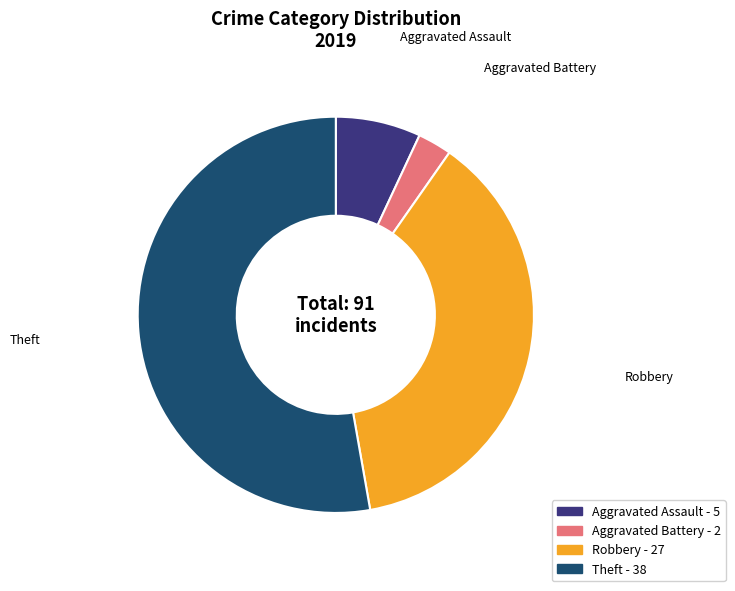

Is it true that Theft is 53% of the pie?

True